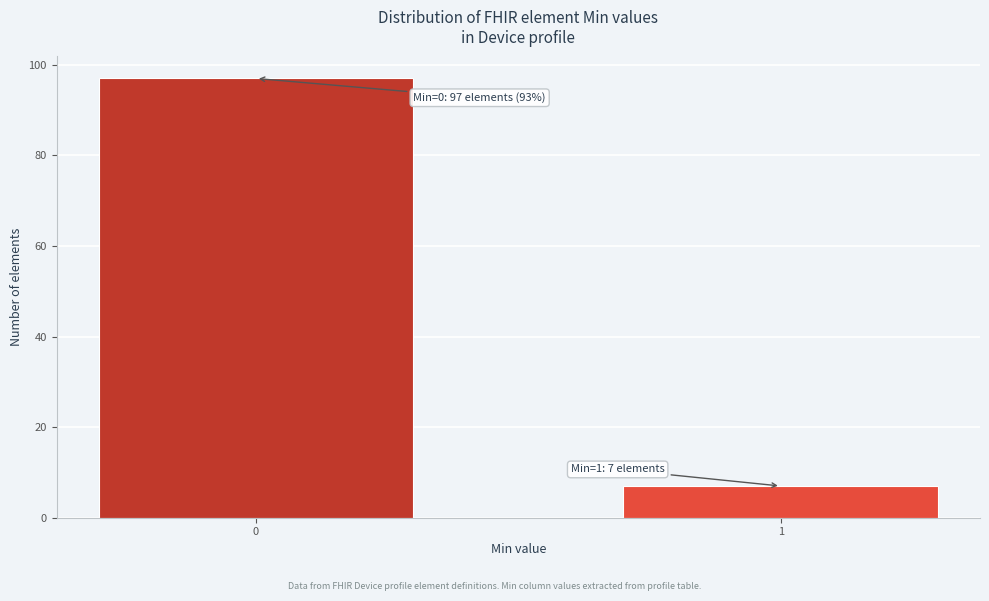

Reading left to right, what are all the values shown in this chart?

97	7